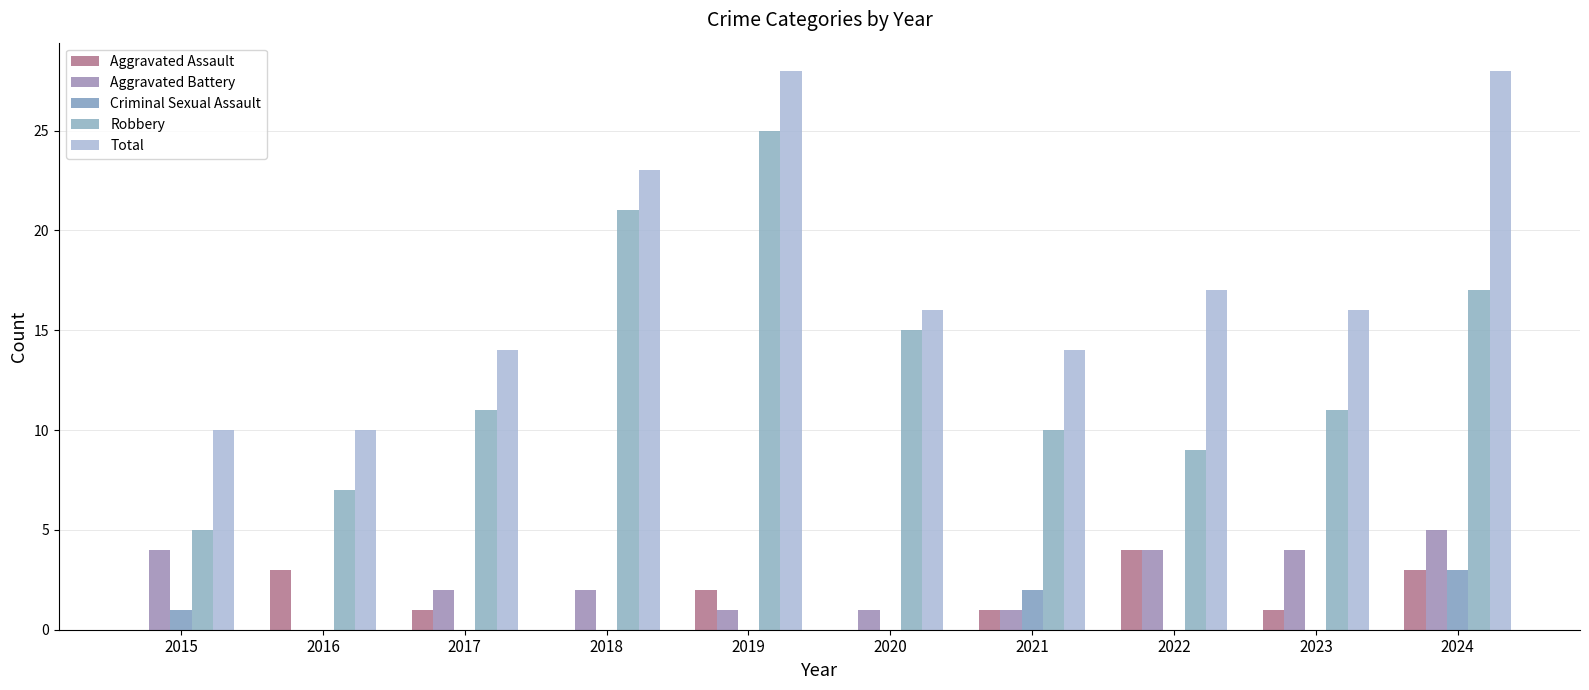

What is the total value across all series at 2018?

46